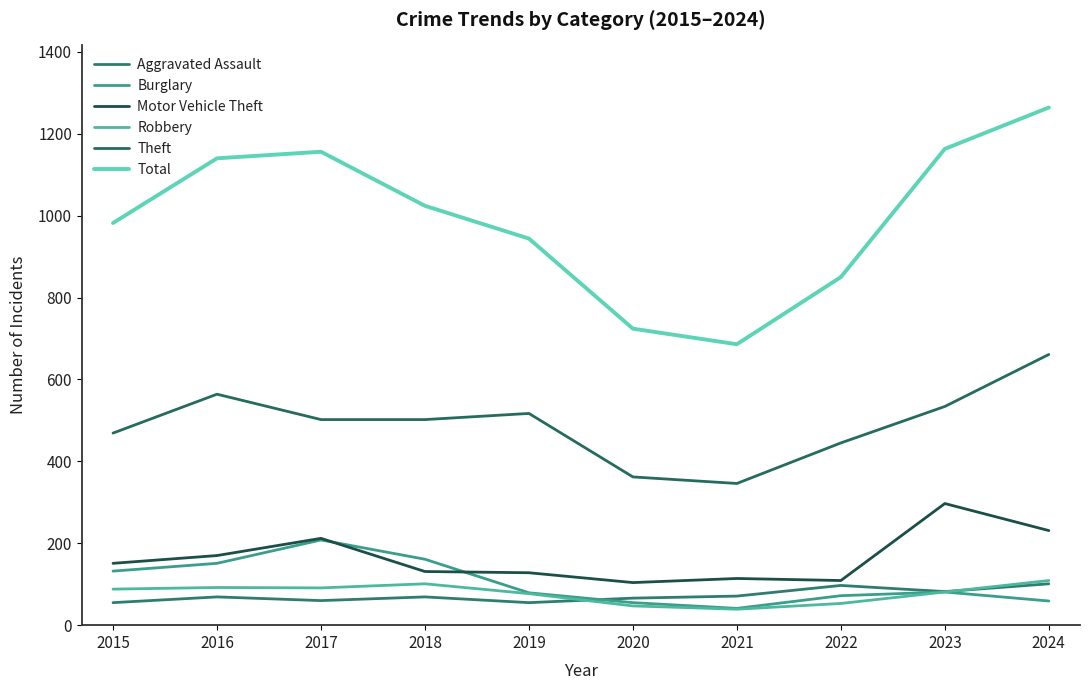

At how many categories does at least one series exceed 796?

8